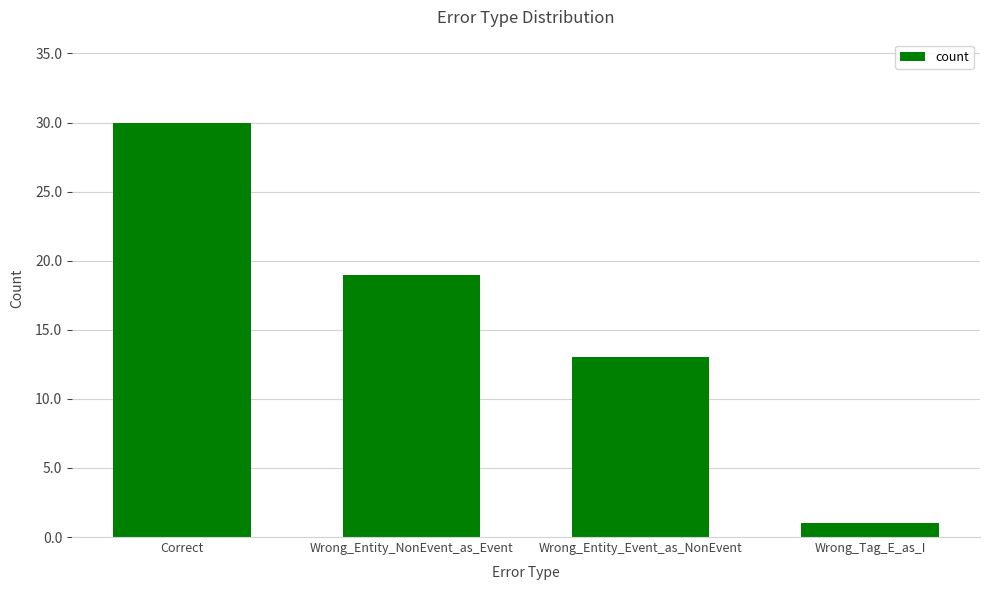

At which label does the data first exceed 19?

Correct